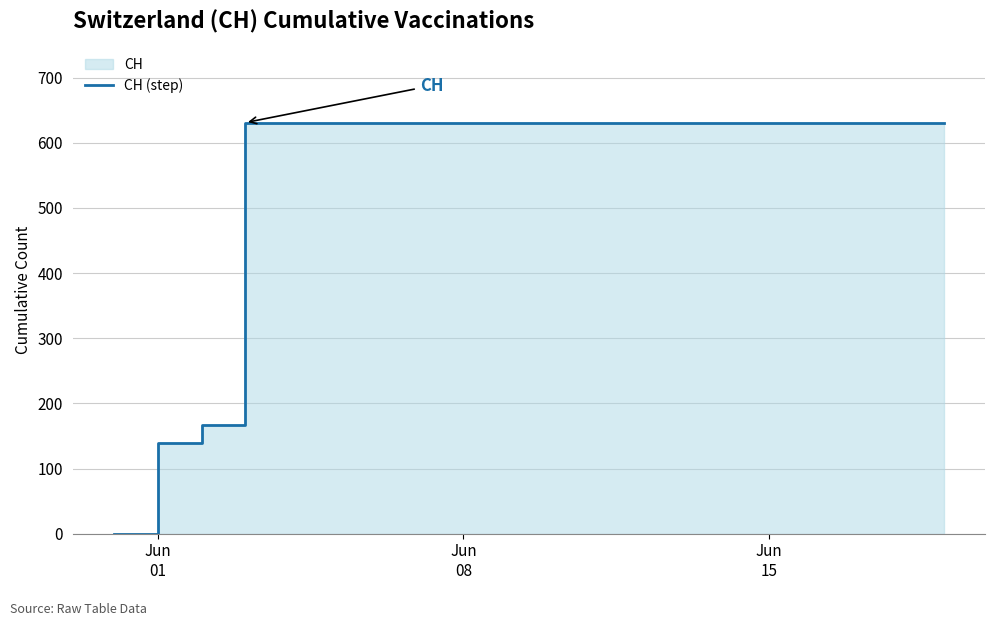

Reading left to right, what are all the values shown in this chart?

0	139	167	631	631	631	631	631	631	631	631	631	631	631	631	631	631	631	631	631